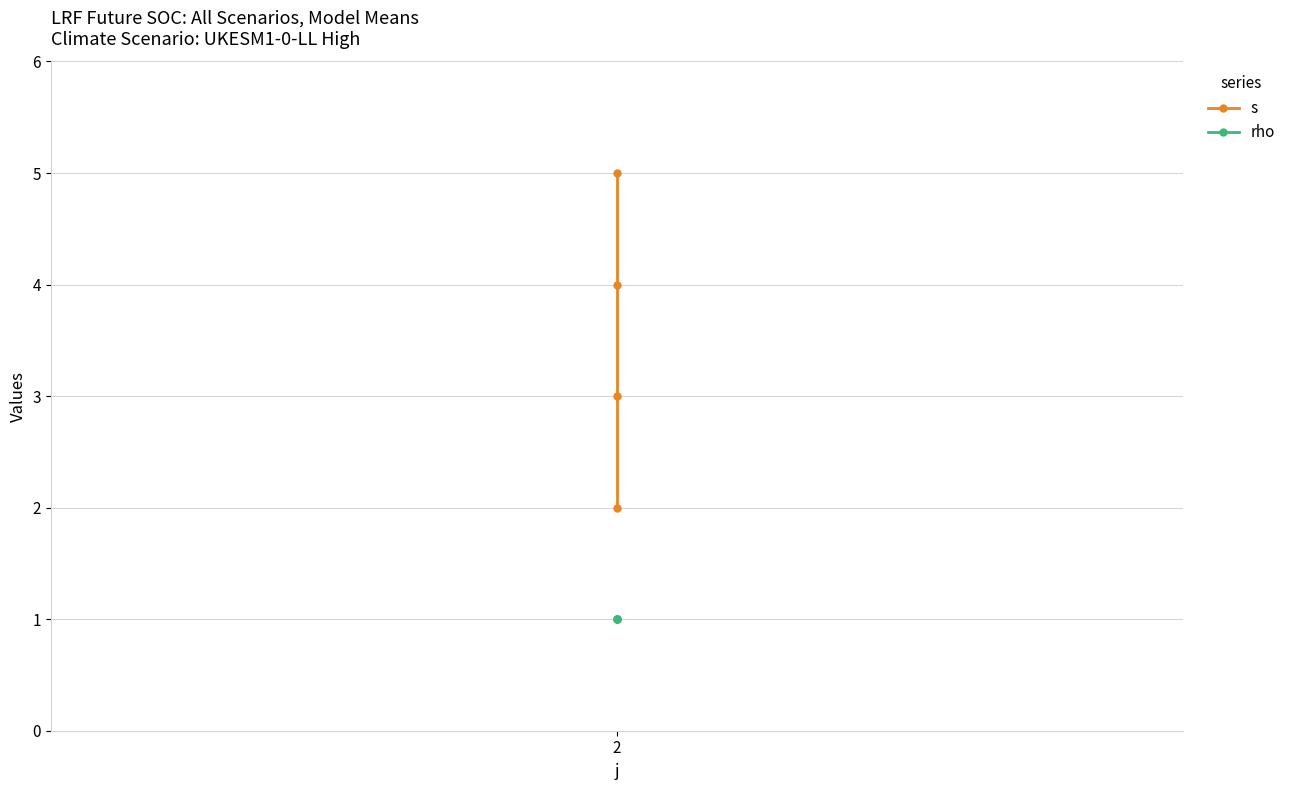

Does the chart display data point markers on the line(s)?

Yes